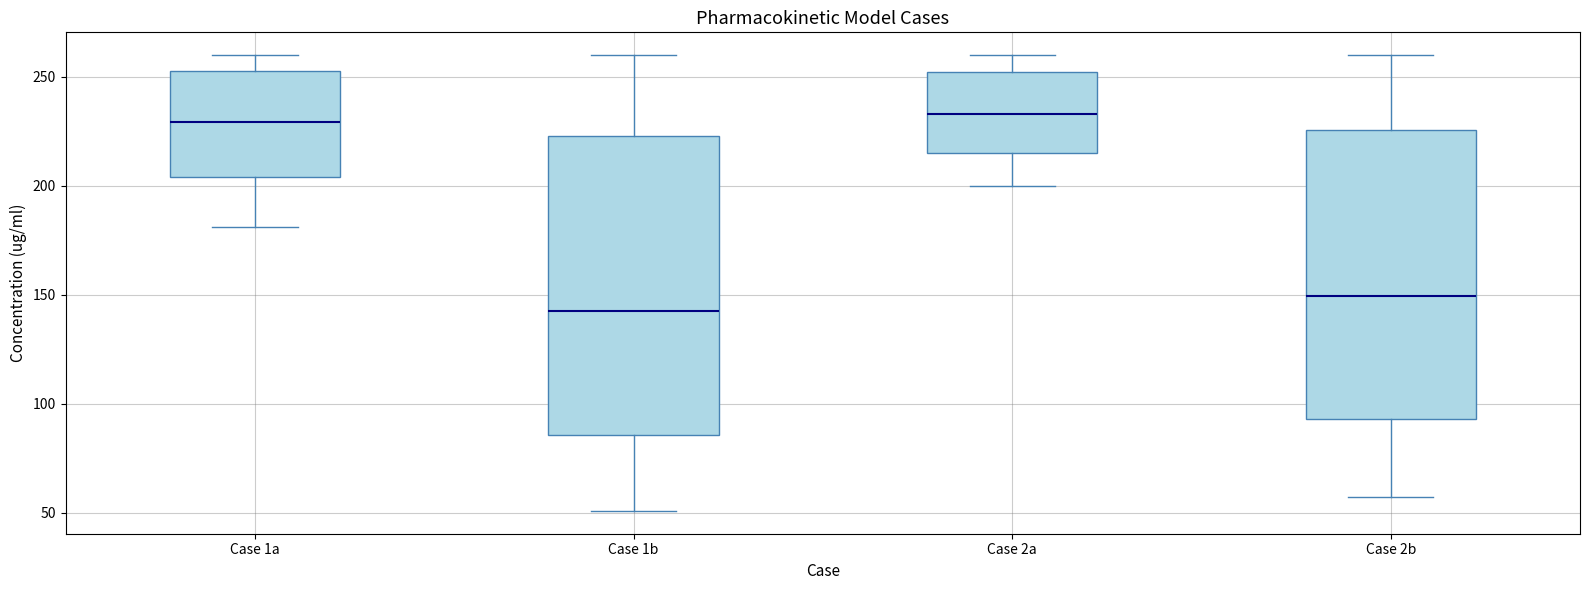

Where is the lower edge of the box for Case 1b on the y-axis? The values are not printed on the chart, so give them approximately, as read against the axis.

85